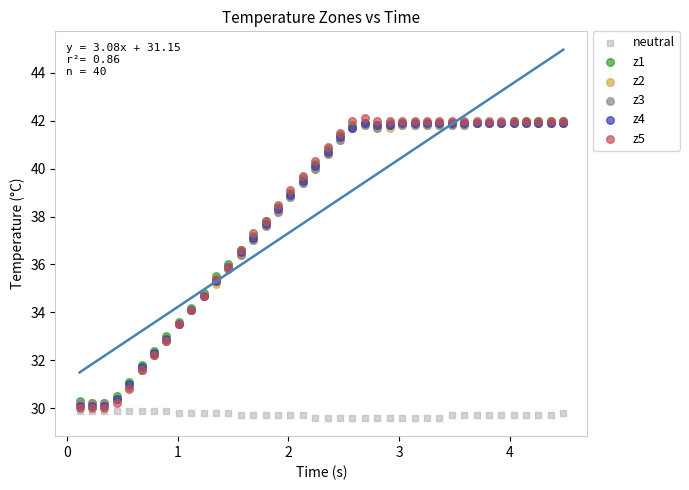

Which series reaches the minimum Y coordinate?

neutral